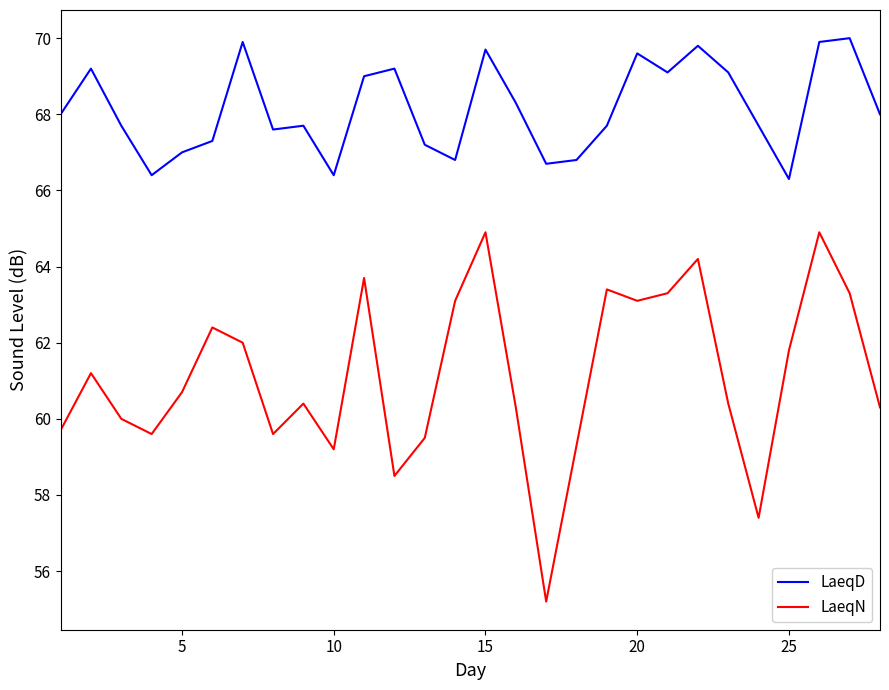

True or false: LaeqN and LaeqD intersect in this chart.

False